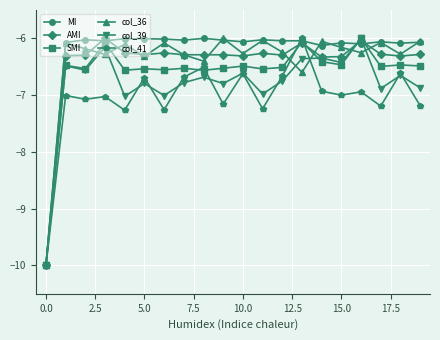

What is the value of the AMI point at the 17th from the left?

-6.0